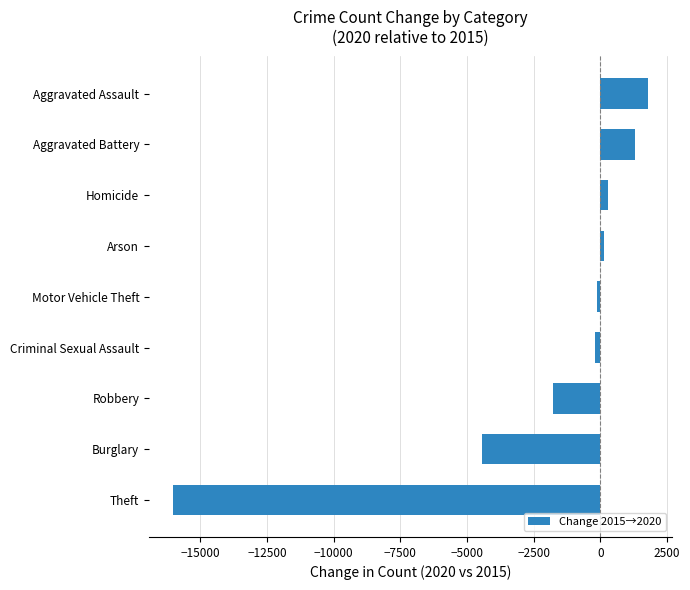

True or false: the data shows -3025 at Robbery.

False